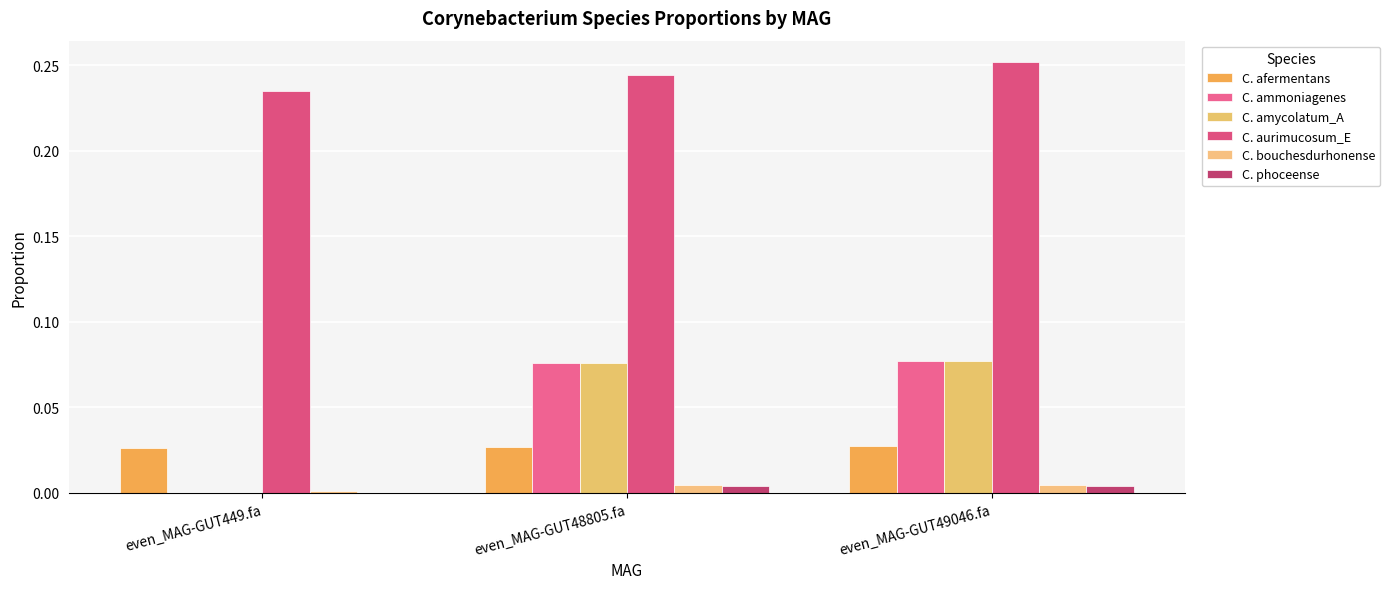

Between even_MAG-GUT48805.fa and even_MAG-GUT49046.fa, which series saw the biggest shift?

C. aurimucosum_E